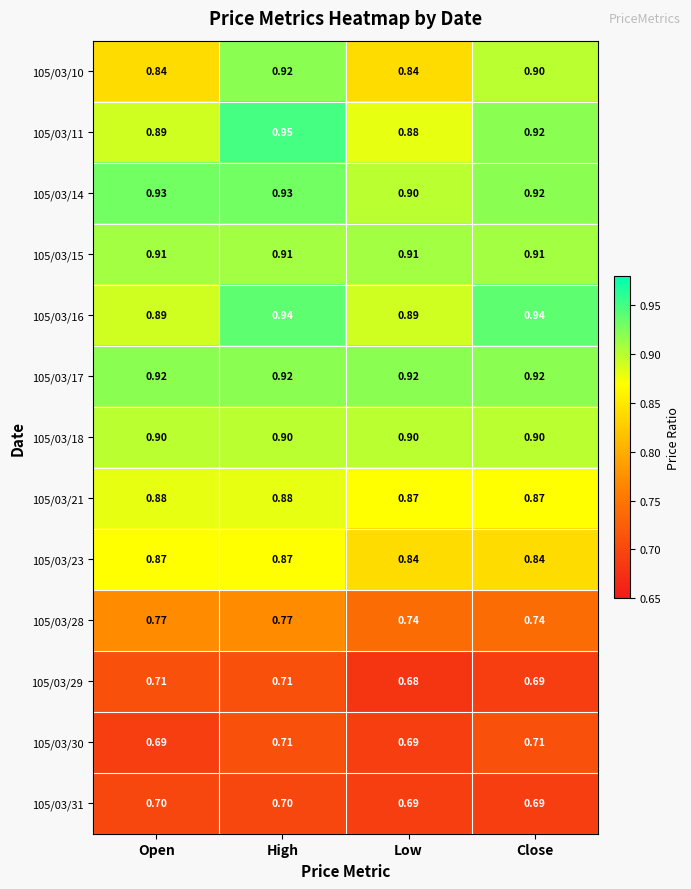

At which category is the sum across all series the highest?

High